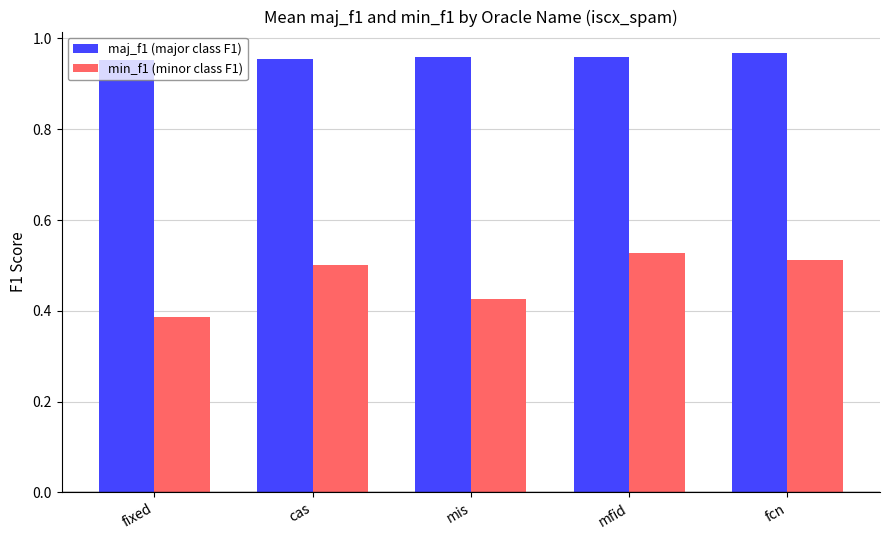

What are all the series names shown in the legend?

maj_f1 (major class F1), min_f1 (minor class F1)